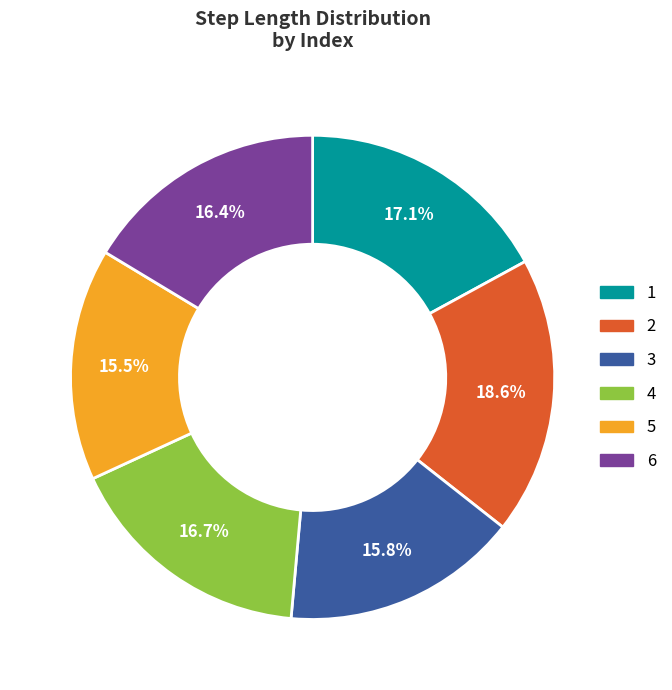

Is there any slice that represents more than half of the pie?

No